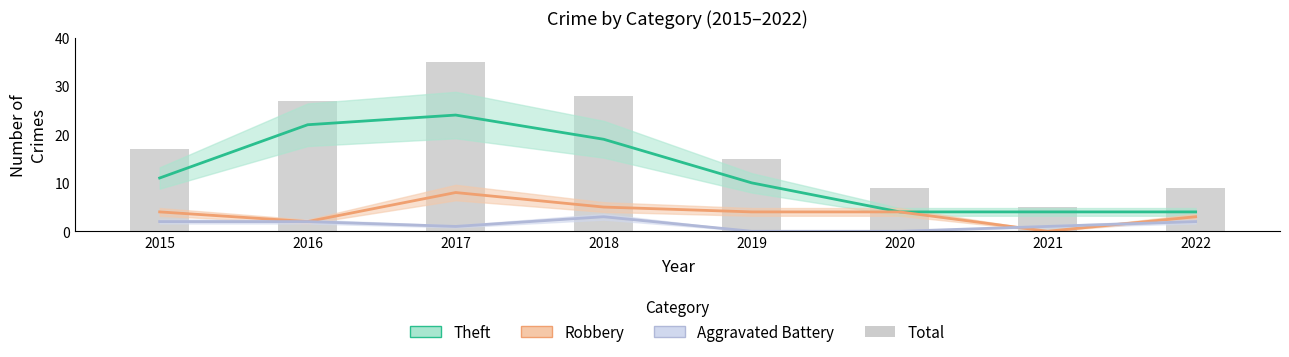

What is the maximum value shown in the chart?

35